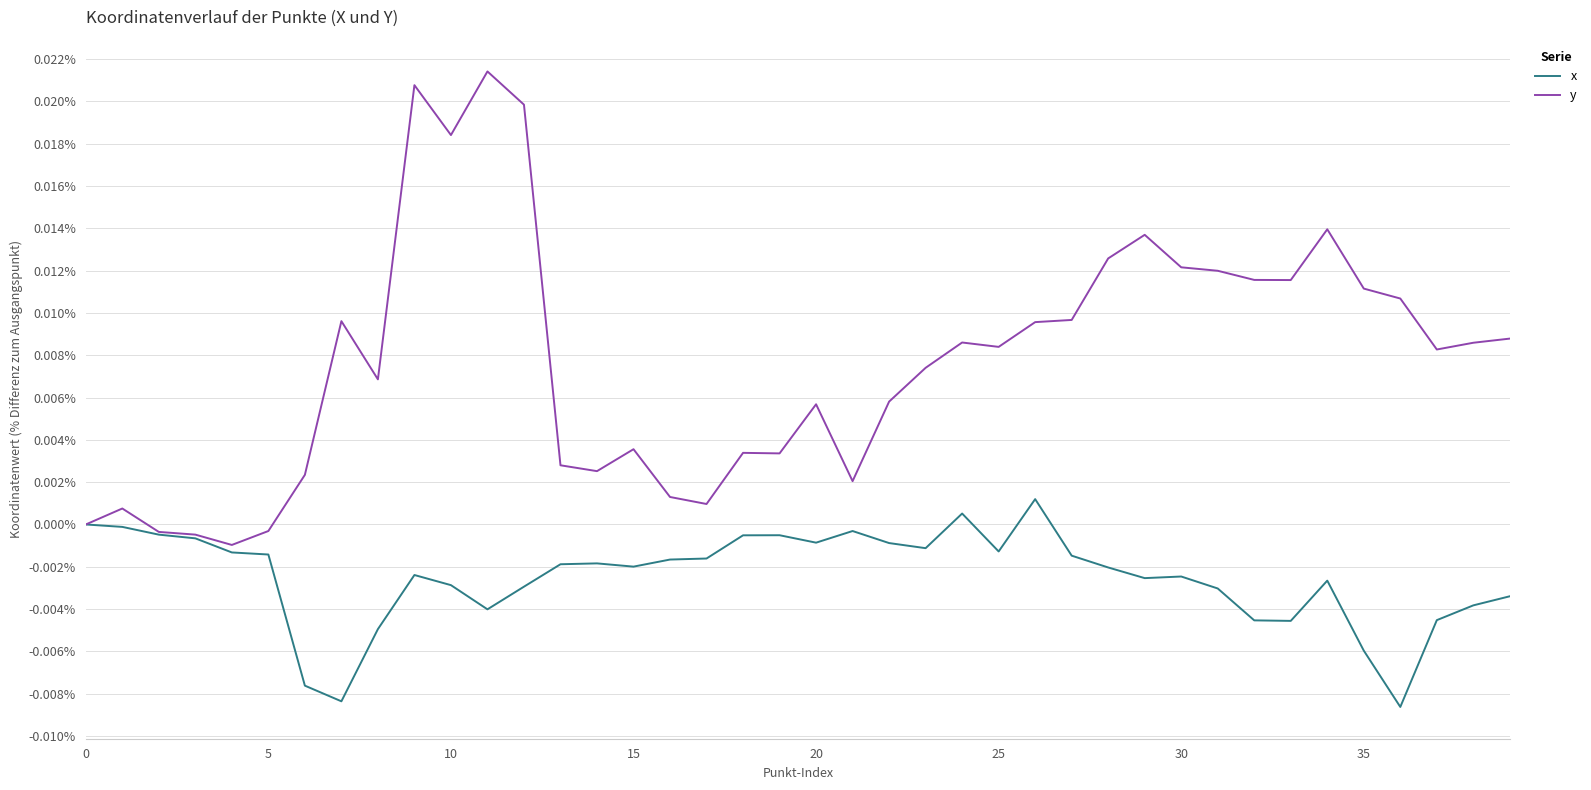

Which series has the largest total across all categories?

y